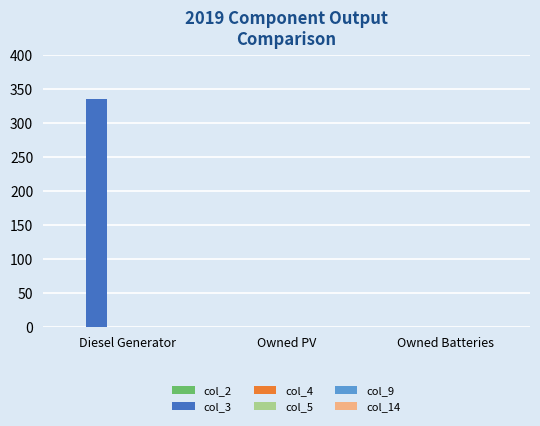

Reading left to right, transcribe all the data shown in this chart.

Diesel Generator=336	Owned PV=0	Owned Batteries=0